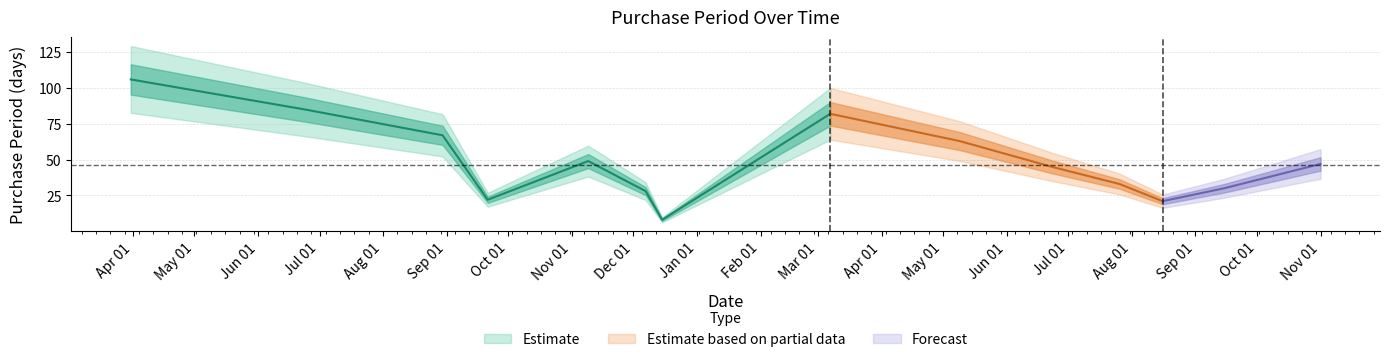

What is the difference between the values at 2016-12-07 and 2017-05-09?

35